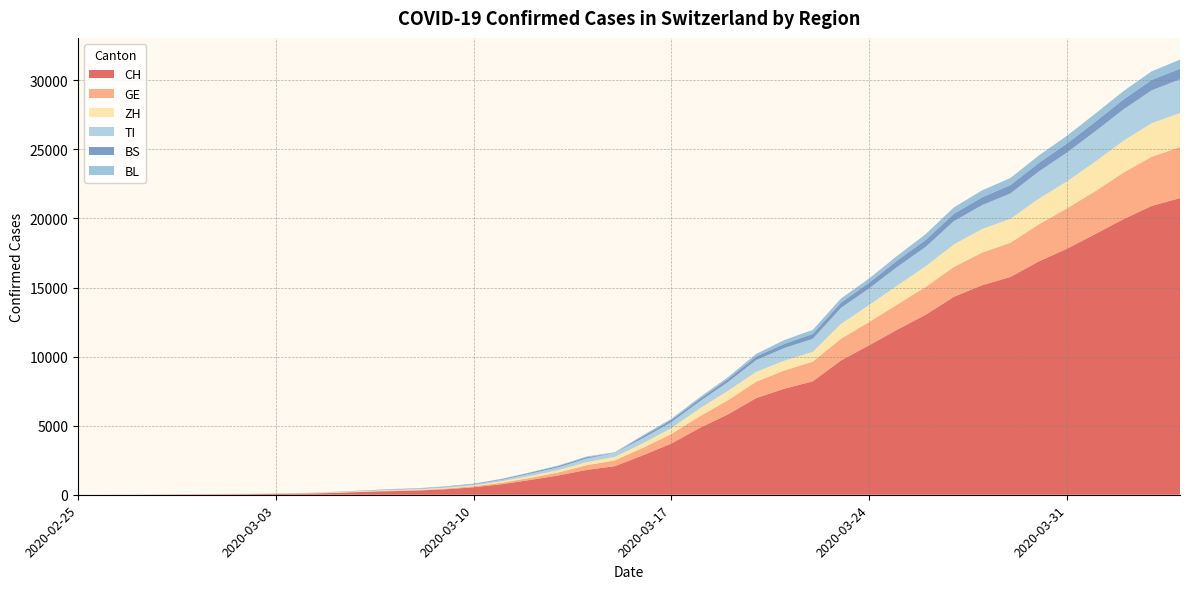

Reading left to right, what are all the values shown in this chart?

CH: 2020-02-25=0	2020-02-26=2	2020-02-27=6	2020-02-28=13	2020-02-29=23	2020-03-01=29	2020-03-02=40	2020-03-03=59	2020-03-04=83	2020-03-05=125	2020-03-06=197	2020-03-07=257	2020-03-08=302	2020-03-09=395	2020-03-10=541	2020-03-11=765	2020-03-12=1071	2020-03-13=1397	2020-03-14=1797	2020-03-15=2070	2020-03-16=2862	2020-03-17=3707	2020-03-18=4832	2020-03-19=5816	2020-03-20=6997	2020-03-21=7677	2020-03-22=8208	2020-03-23=9718	2020-03-24=10821	2020-03-25=11957	2020-03-26=13031	2020-03-27=14330	2020-03-28=15169	2020-03-29=15767	2020-03-30=16886	2020-03-31=17807	2020-04-01=18871	2020-04-02=19949	2020-04-03=20905	2020-04-04=21473
GE: 2020-02-25=0	2020-02-26=1	2020-02-27=1	2020-02-28=4	2020-02-29=8	2020-03-01=9	2020-03-02=10	2020-03-03=13	2020-03-04=14	2020-03-05=17	2020-03-06=25	2020-03-07=38	2020-03-08=39	2020-03-09=55	2020-03-10=75	2020-03-11=108	2020-03-12=149	2020-03-13=221	2020-03-14=339	2020-03-15=421	2020-03-16=542	2020-03-17=689	2020-03-18=844	2020-03-19=1020	2020-03-20=1185	2020-03-21=1321	2020-03-22=1420	2020-03-23=1572	2020-03-24=1688	2020-03-25=1823	2020-03-26=2009	2020-03-27=2163	2020-03-28=2366	2020-03-29=2473	2020-03-30=2686	2020-03-31=2922	2020-04-01=3099	2020-04-02=3371	2020-04-03=3560	2020-04-04=3690
ZH: 2020-02-25=0	2020-02-26=0	2020-02-27=2	2020-02-28=2	2020-02-29=6	2020-03-01=7	2020-03-02=10	2020-03-03=13	2020-03-04=15	2020-03-05=23	2020-03-06=29	2020-03-07=34	2020-03-08=40	2020-03-09=49	2020-03-10=62	2020-03-11=101	2020-03-12=140	2020-03-13=163	2020-03-14=218	2020-03-15=250	2020-03-16=326	2020-03-17=429	2020-03-18=568	2020-03-19=679	2020-03-20=711	2020-03-21=711	2020-03-22=711	2020-03-23=1075	2020-03-24=1223	2020-03-25=1370	2020-03-26=1502	2020-03-27=1629	2020-03-28=1703	2020-03-29=1735	2020-03-30=1861	2020-03-31=1952	2020-04-01=2141	2020-04-02=2305	2020-04-03=2433	2020-04-04=2466
TI: 2020-02-25=0	2020-02-26=0	2020-02-27=1	2020-02-28=1	2020-02-29=2	2020-03-01=2	2020-03-02=4	2020-03-03=8	2020-03-04=13	2020-03-05=25	2020-03-06=28	2020-03-07=41	2020-03-08=49	2020-03-09=61	2020-03-10=75	2020-03-11=108	2020-03-12=163	2020-03-13=206	2020-03-14=265	2020-03-15=293	2020-03-16=368	2020-03-17=426	2020-03-18=511	2020-03-19=638	2020-03-20=849	2020-03-21=916	2020-03-22=945	2020-03-23=1162	2020-03-24=1209	2020-03-25=1354	2020-03-26=1401	2020-03-27=1688	2020-03-28=1727	2020-03-29=1837	2020-03-30=1962	2020-03-31=2091	2020-04-01=2195	2020-04-02=2271	2020-04-03=2377	2020-04-04=2442
BS: 2020-02-25=0	2020-02-26=0	2020-02-27=1	2020-02-28=1	2020-02-29=1	2020-03-01=1	2020-03-02=1	2020-03-03=3	2020-03-04=3	2020-03-05=8	2020-03-06=15	2020-03-07=21	2020-03-08=24	2020-03-09=28	2020-03-10=33	2020-03-11=49	2020-03-12=73	2020-03-13=92	2020-03-14=100	2020-03-15=0	2020-03-16=143	2020-03-17=164	2020-03-18=181	2020-03-19=220	2020-03-20=270	2020-03-21=297	2020-03-22=356	2020-03-23=374	2020-03-24=410	2020-03-25=462	2020-03-26=501	2020-03-27=530	2020-03-28=569	2020-03-29=605	2020-03-30=617	2020-03-31=653	2020-04-01=687	2020-04-02=714	2020-04-03=754	2020-04-04=767
BL: 2020-02-25=0	2020-02-26=0	2020-02-27=0	2020-02-28=1	2020-02-29=2	2020-03-01=2	2020-03-02=2	2020-03-03=2	2020-03-04=2	2020-03-05=6	2020-03-06=6	2020-03-07=15	2020-03-08=19	2020-03-09=20	2020-03-10=22	2020-03-11=26	2020-03-12=26	2020-03-13=42	2020-03-14=47	2020-03-15=54	2020-03-16=76	2020-03-17=89	2020-03-18=116	2020-03-19=134	2020-03-20=184	2020-03-21=282	2020-03-22=289	2020-03-23=302	2020-03-24=306	2020-03-25=341	2020-03-26=422	2020-03-27=466	2020-03-28=502	2020-03-29=511	2020-03-30=539	2020-03-31=561	2020-04-01=588	2020-04-02=610	2020-04-03=625	2020-04-04=656